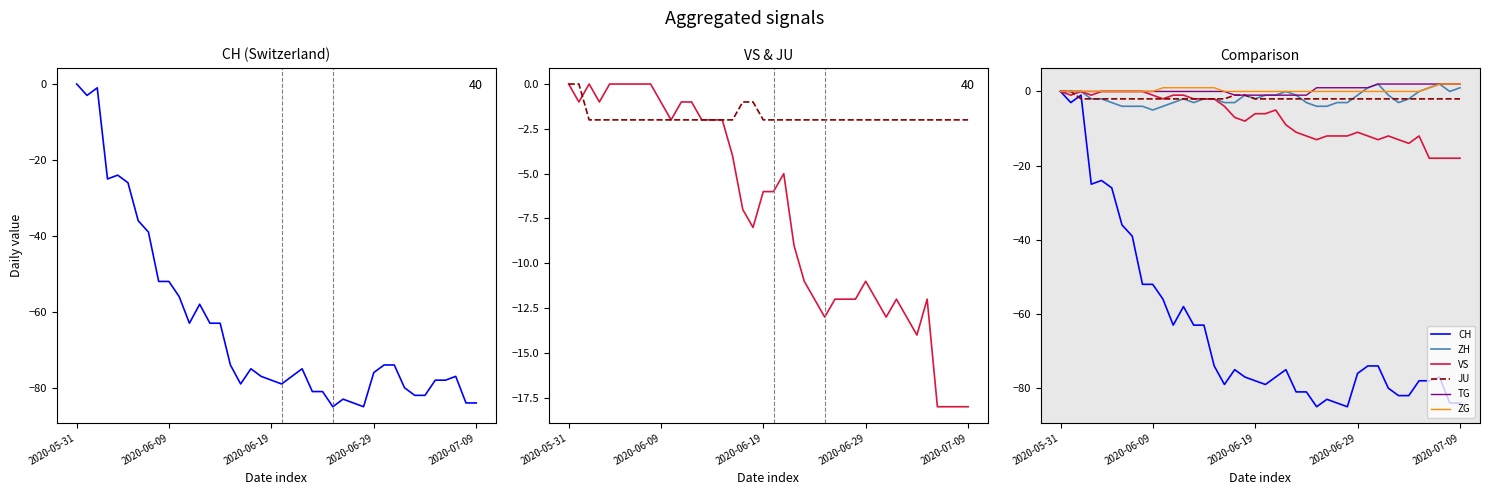

Which category has the lowest value in the CH series?

25